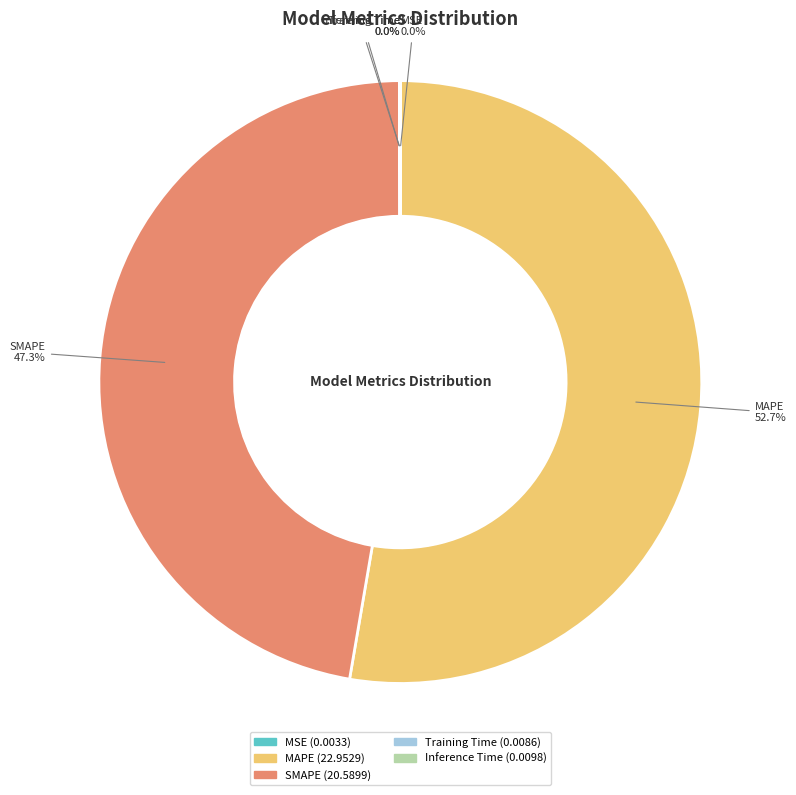

What percentage do SMAPE and MAPE together represent?

100.0%